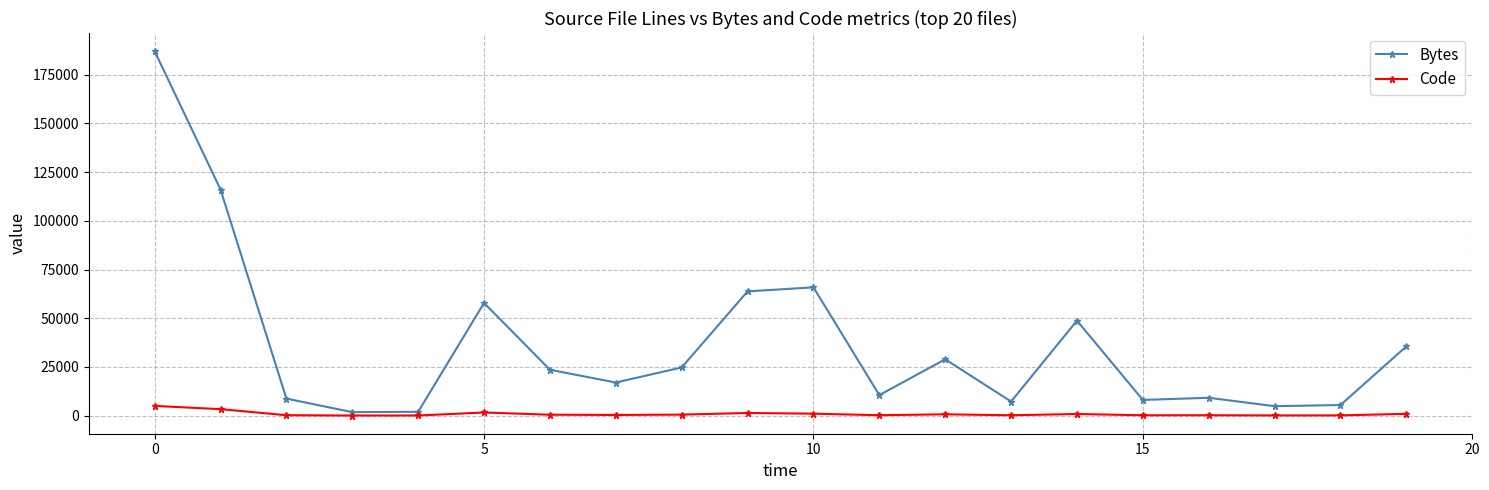

Which series has the largest range (max minus min)?

Bytes